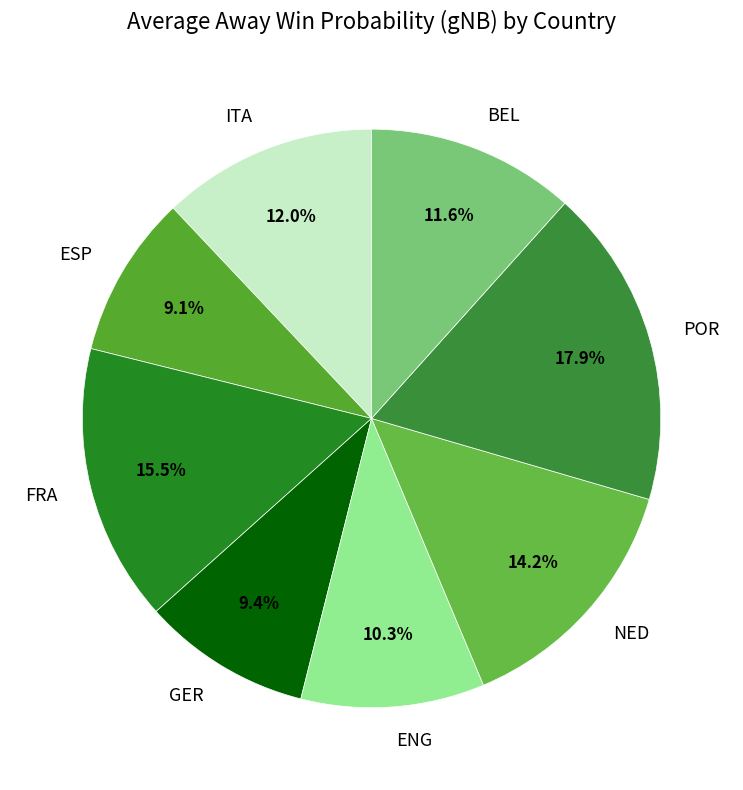

Combined, what portion of the pie is ITA and ENG?

22.3%